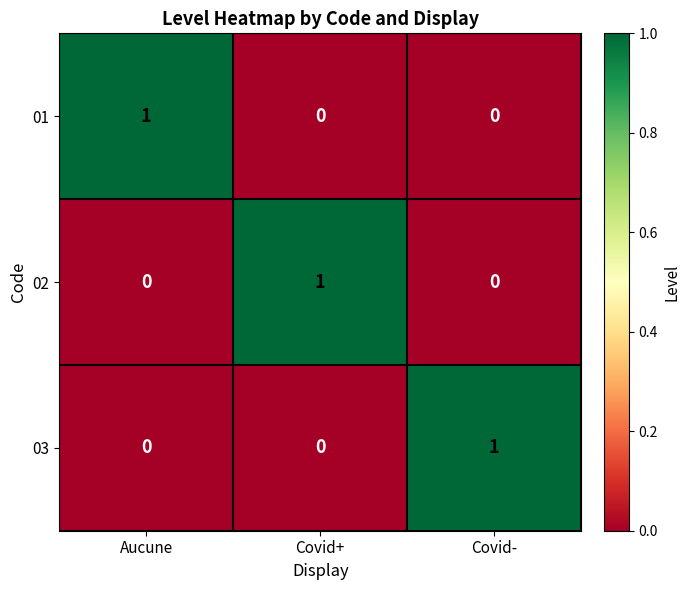

The 01 series shows 0 at Aucune. True or false?

False